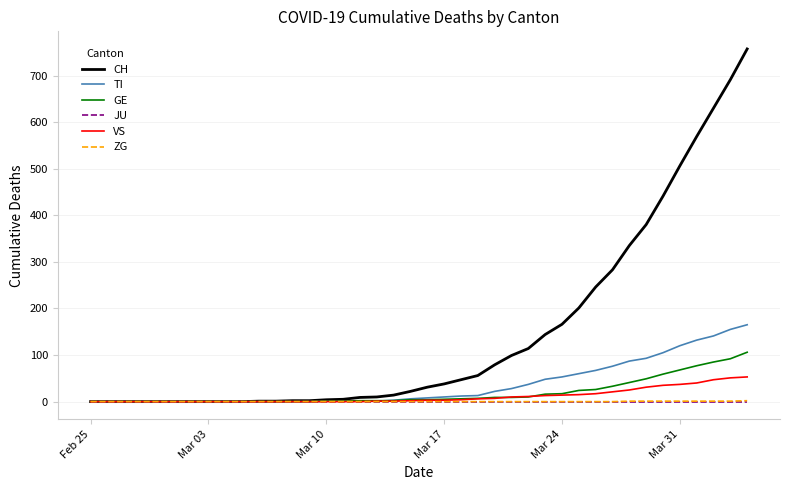

Which series has the widest spread of values?

CH